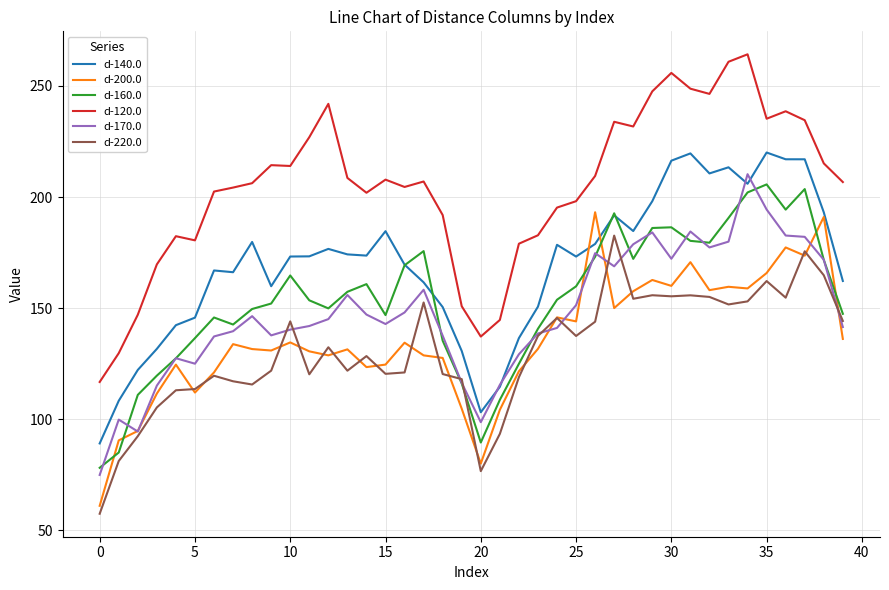

Which series has the largest total across all categories?

d-120.0